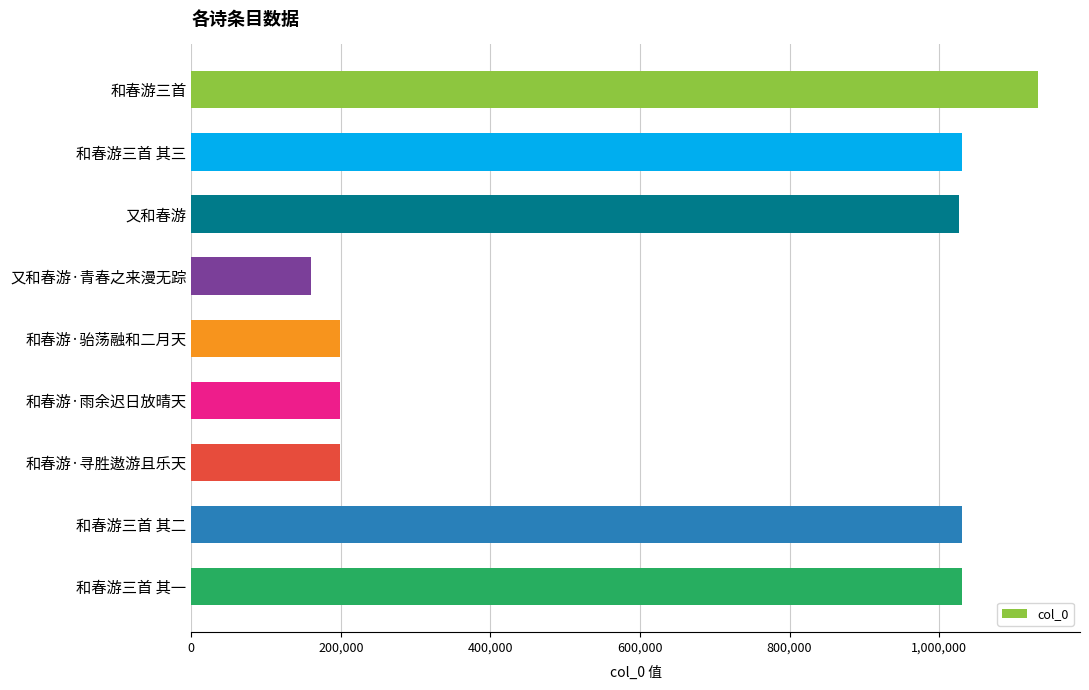

What is the smallest value displayed?

160641